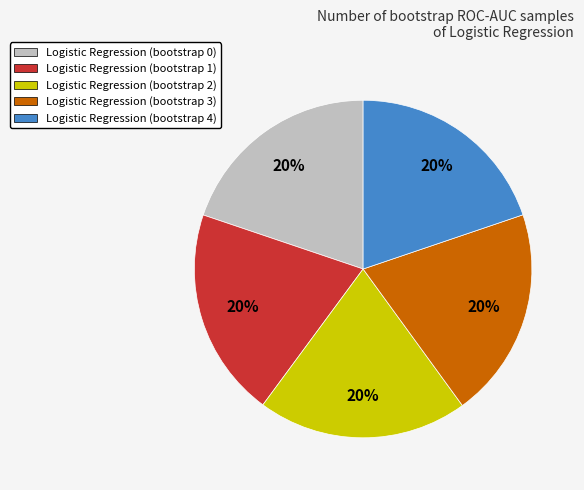

To the nearest percent, what is the average slice percentage?

20%